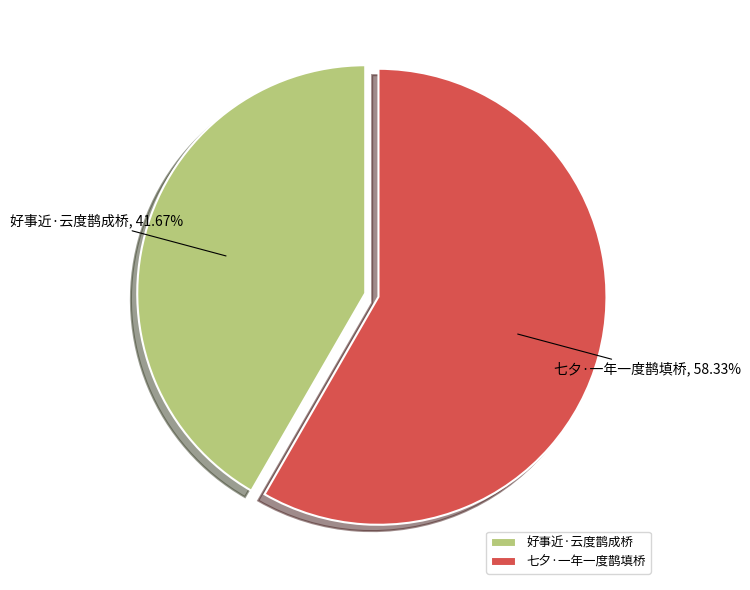

To the nearest percent, what portion does 好事近·云度鹊成桥 represent?

42%